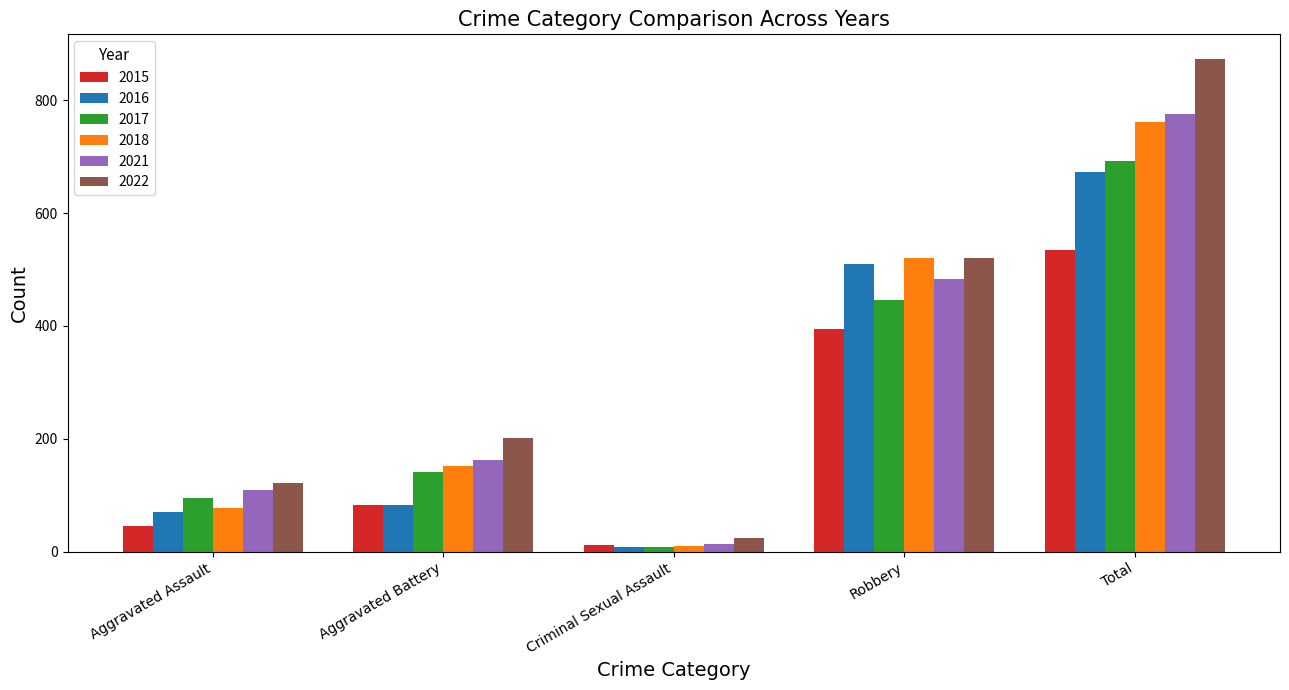

List the labels in order of 2015 value, smallest first.

Criminal Sexual Assault, Aggravated Assault, Aggravated Battery, Robbery, Total